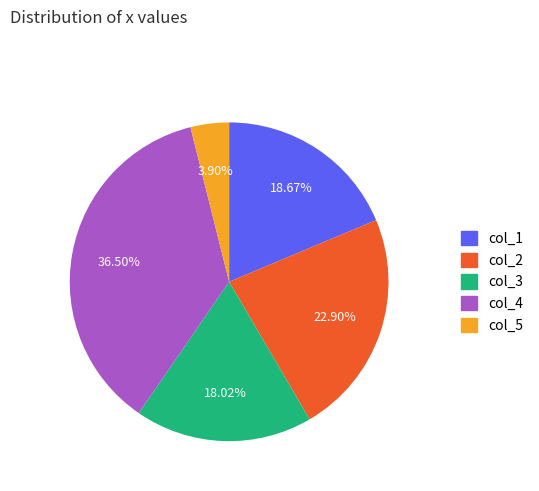

To the nearest percent, what is the difference between the largest and smallest slice percentages?

33%